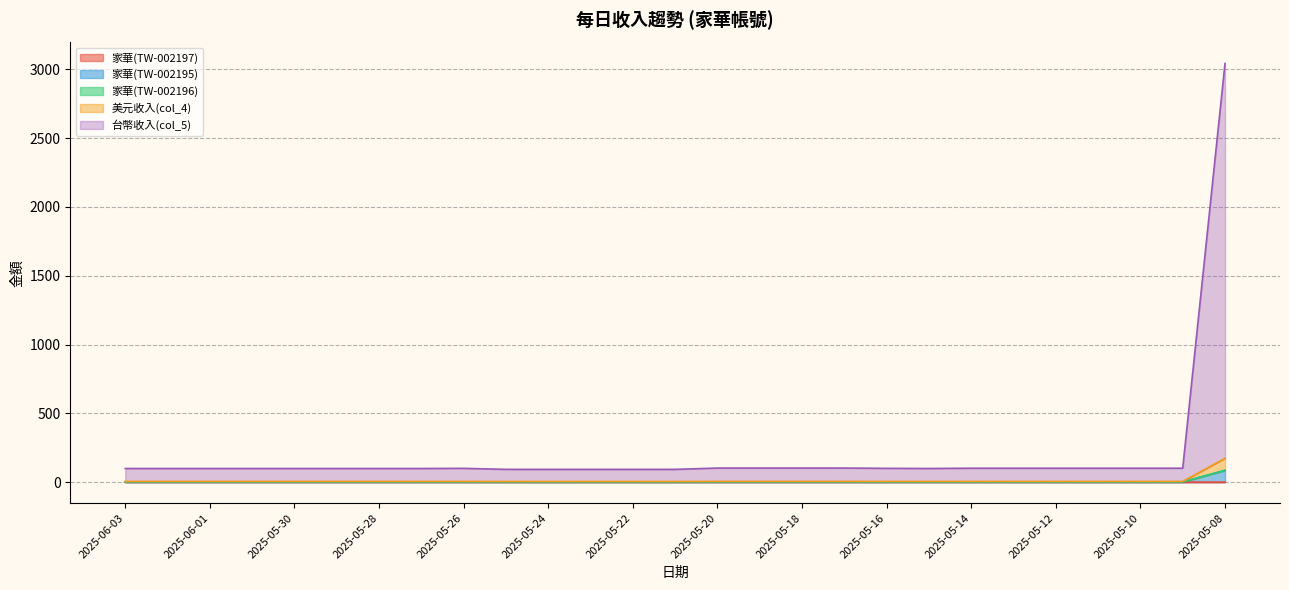

The value of 家華(TW-002195) at 2025-05-14 is 2.0. True or false?

True